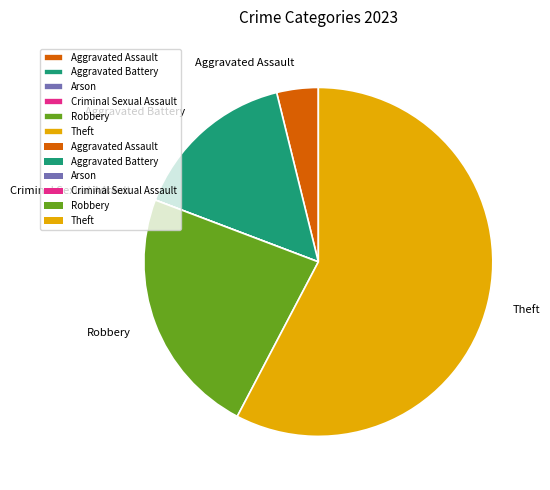

Which category accounts for the majority?

Theft